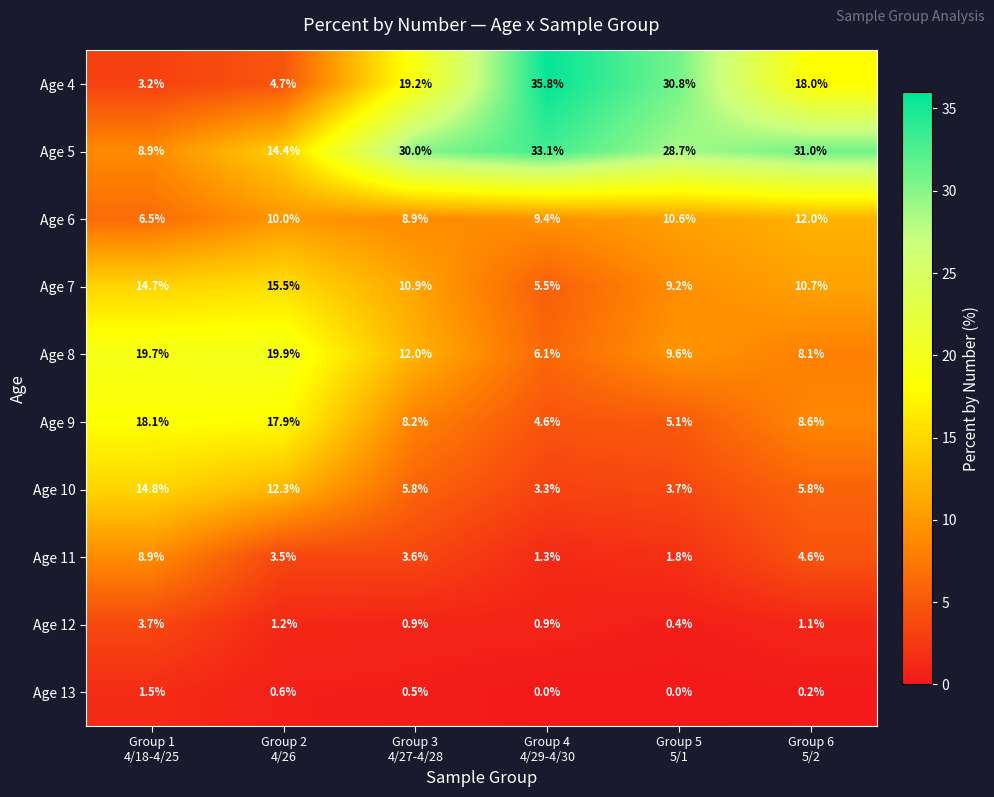

Rank the series by their maximum value, from lowest to highest.

Age 13, Age 12, Age 11, Age 6, Age 10, Age 7, Age 9, Age 8, Age 5, Age 4